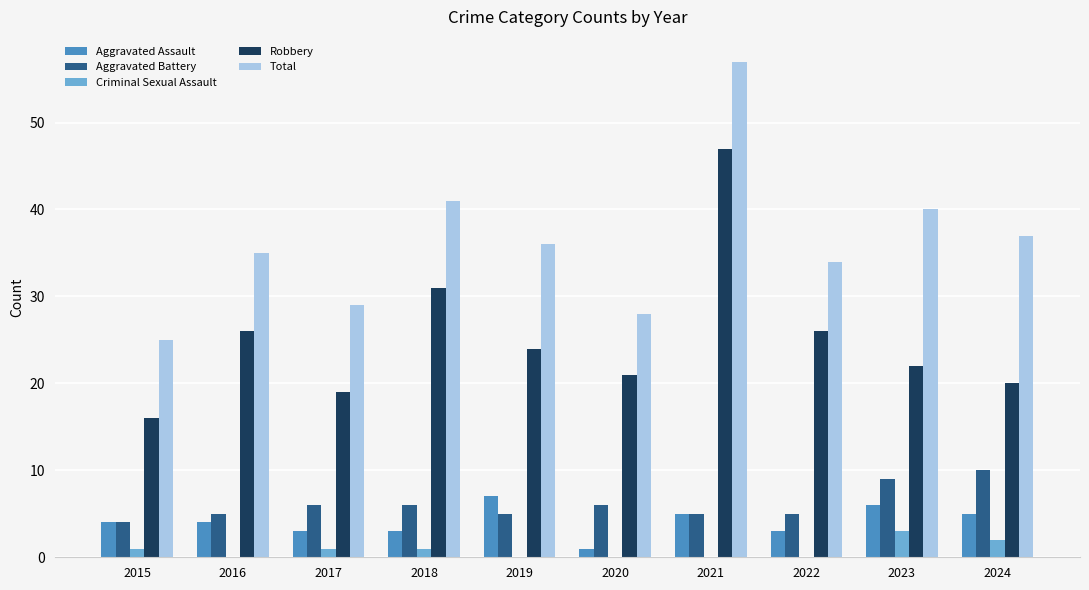

Is it true that Aggravated Battery equals 4 at 2023?

False